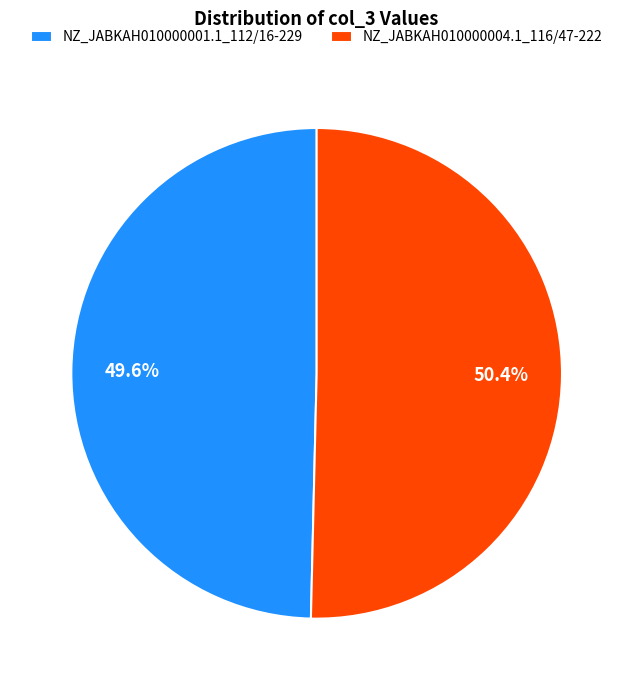

What is the smallest slice in the pie chart?

NZ_JABKAH010000001.1_112/16-229